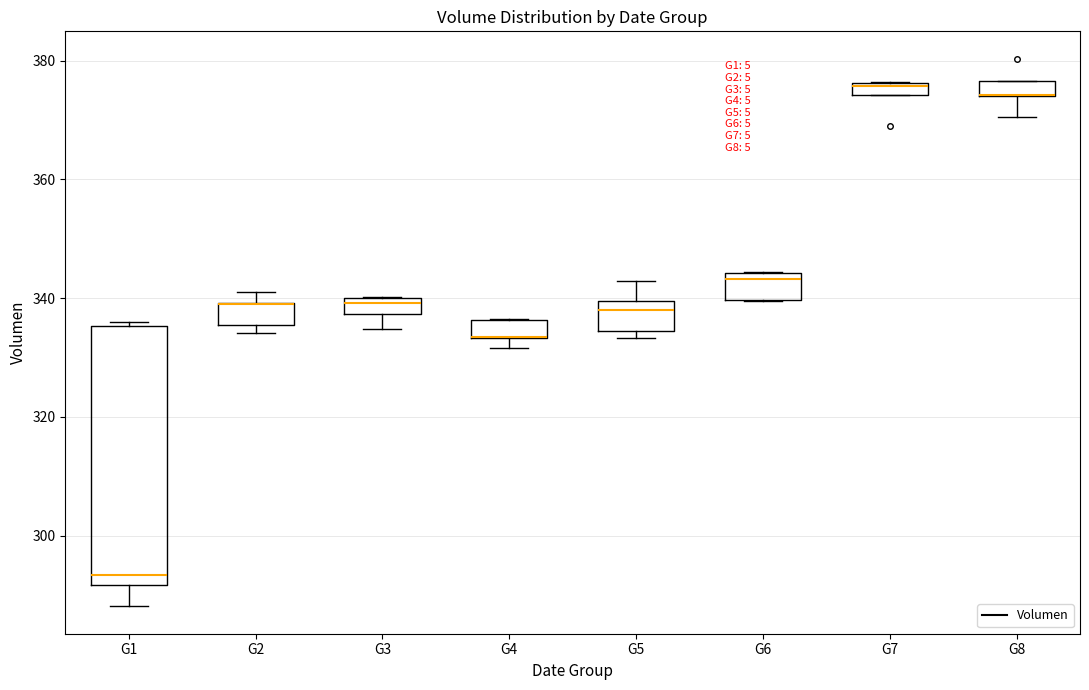

Where is the lower edge of the box for G1 on the y-axis? The values are not printed on the chart, so give them approximately, as read against the axis.

292